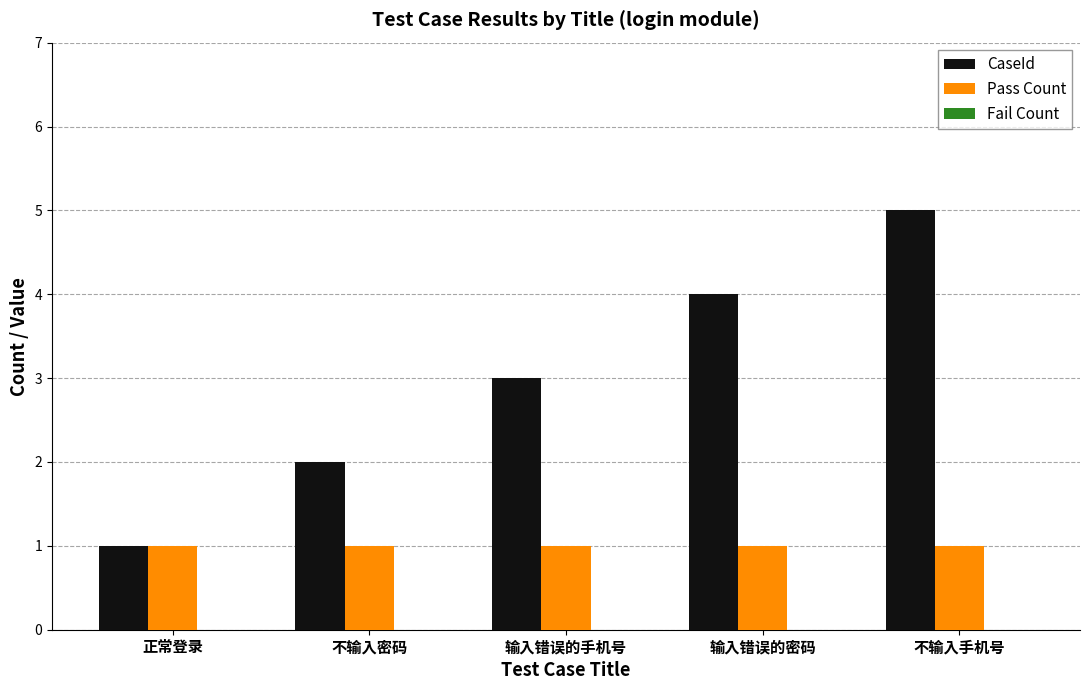

What is the spread (max minus min) of values at 正常登录?

0